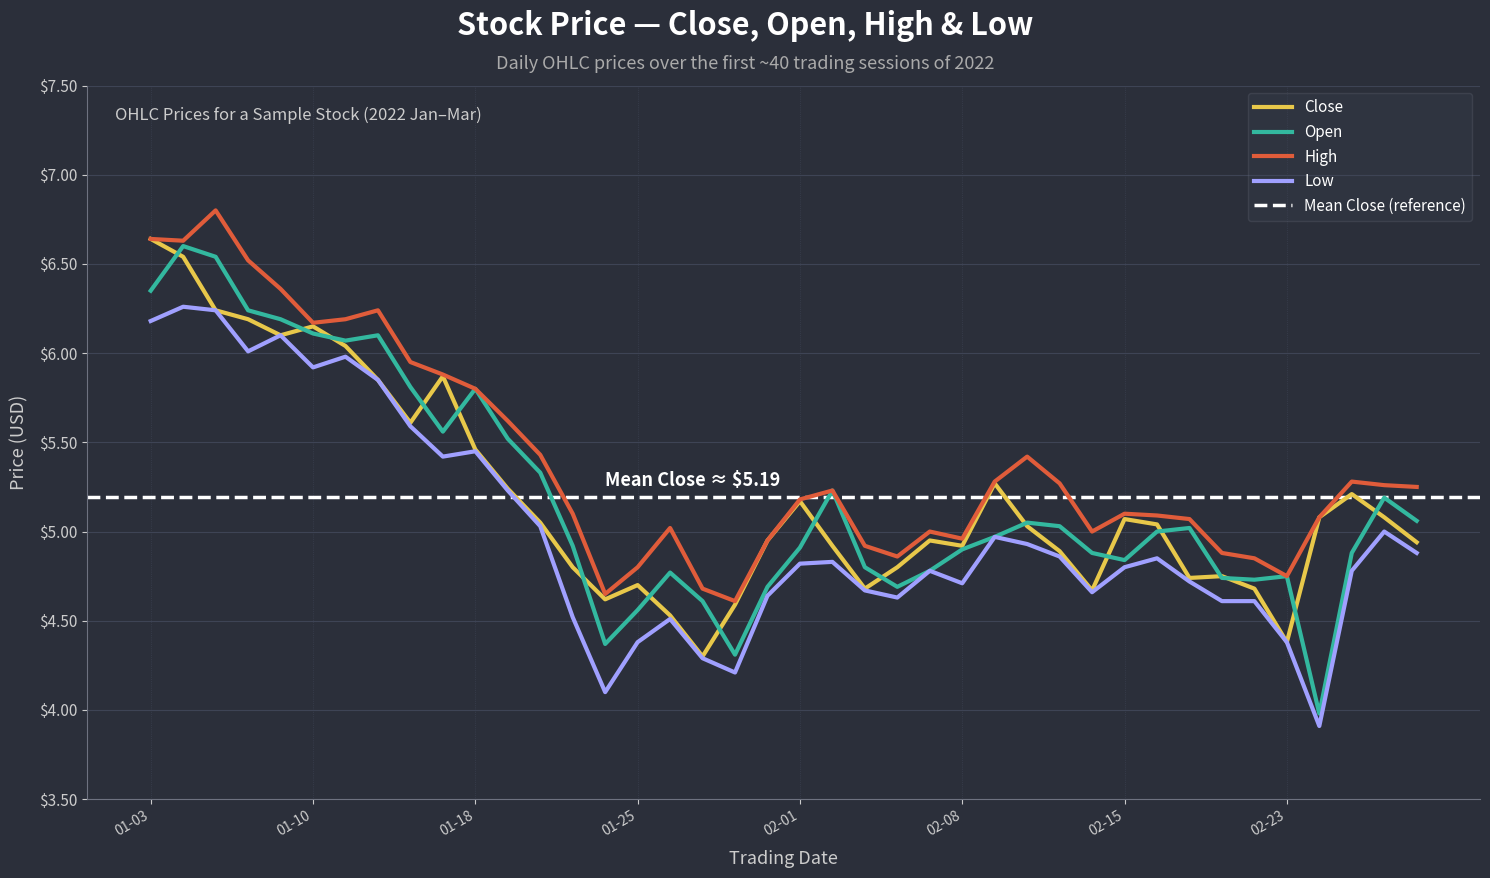

What is the maximum value for Low?

6.3